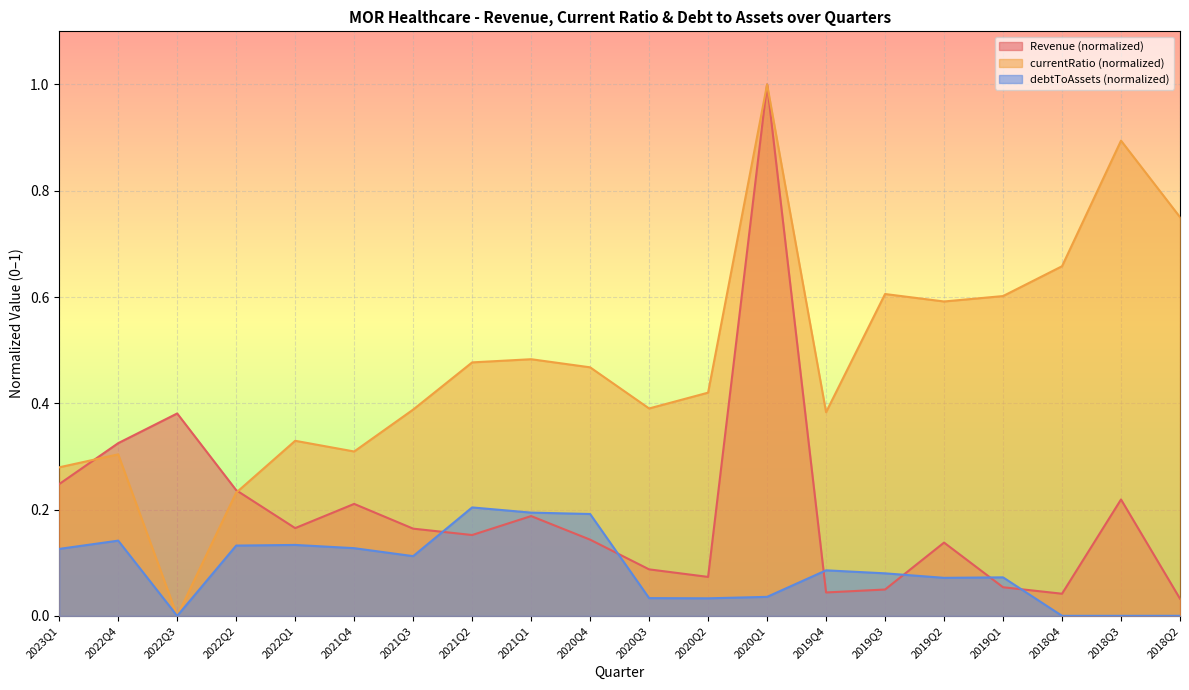

What is the sum of all Revenue values?

4.0